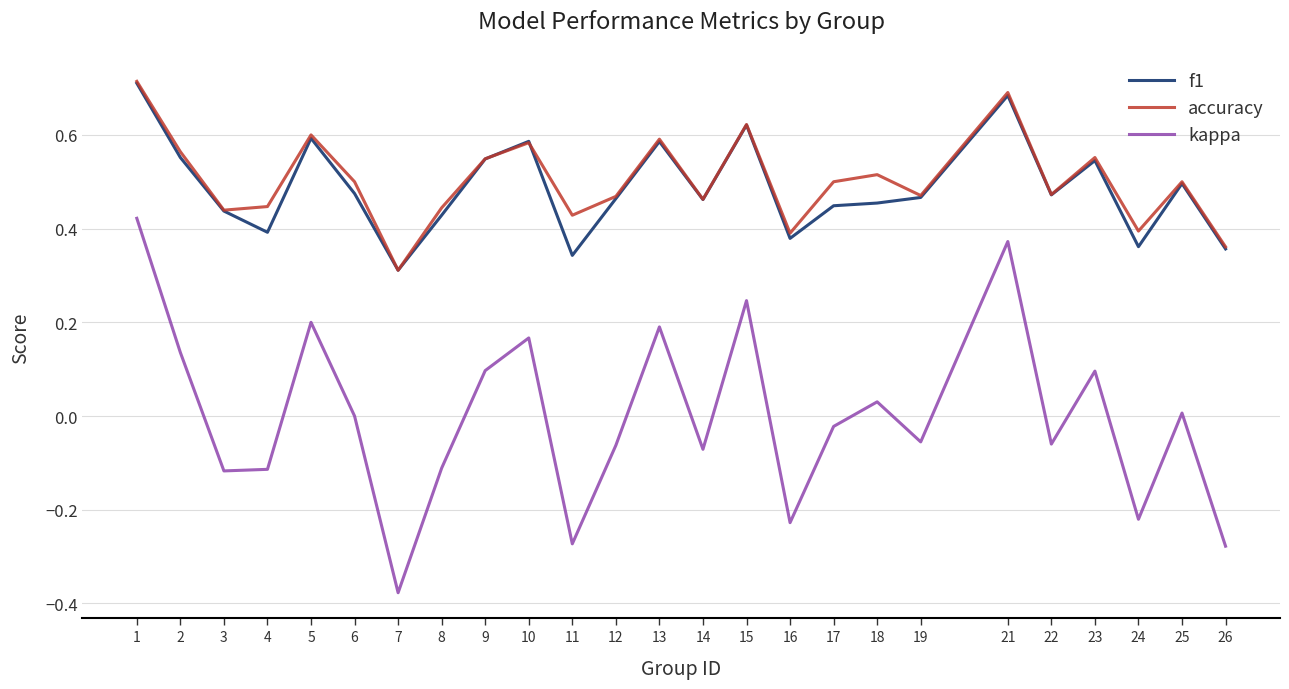

The value of kappa at 5 is 0.1. True or false?

False